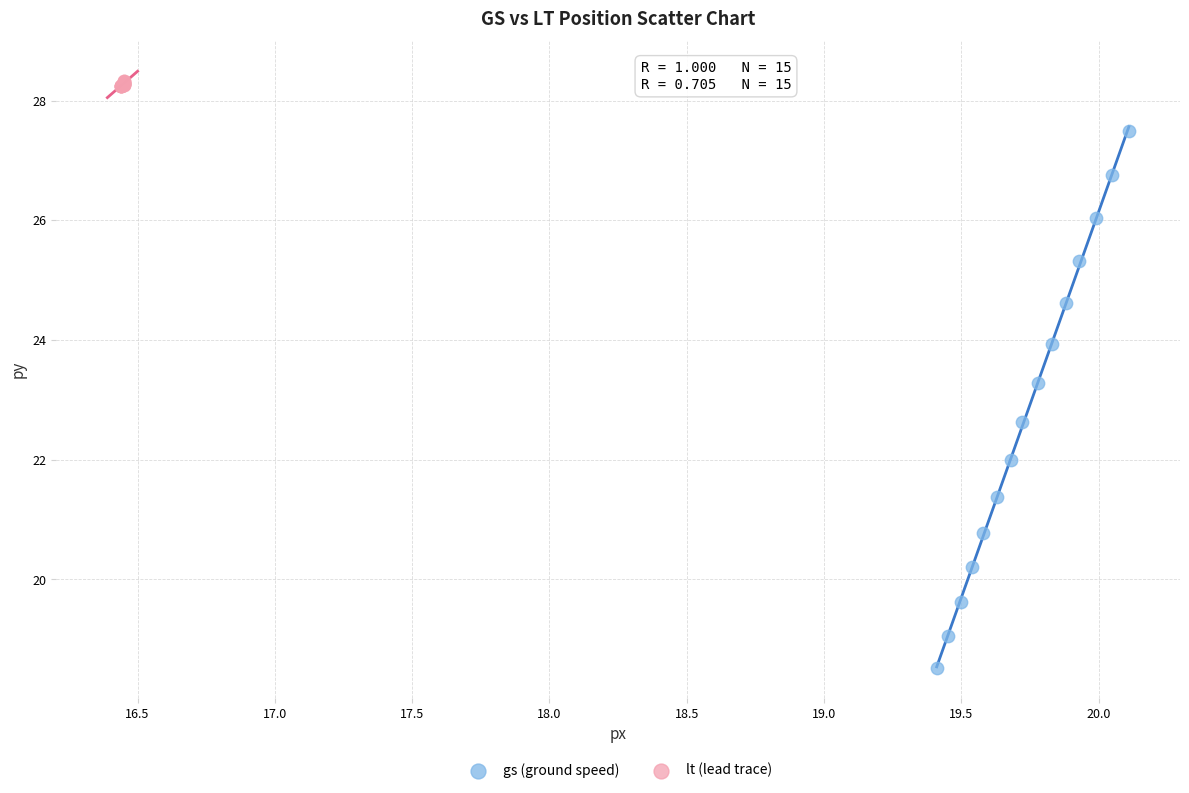

Which series reaches the minimum Y coordinate?

gs (ground speed)